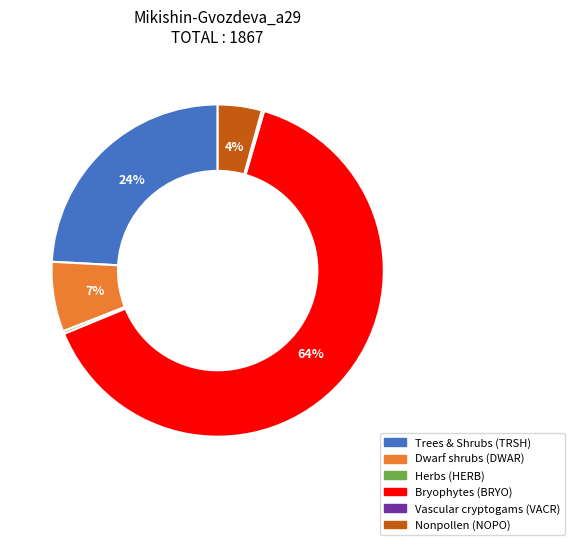

Is there any slice that represents more than half of the pie?

Yes